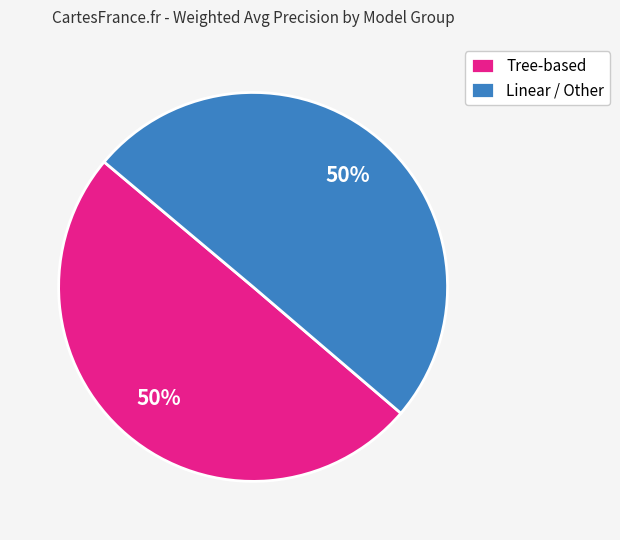

Is it true that Tree-based is 50% of the pie?

True